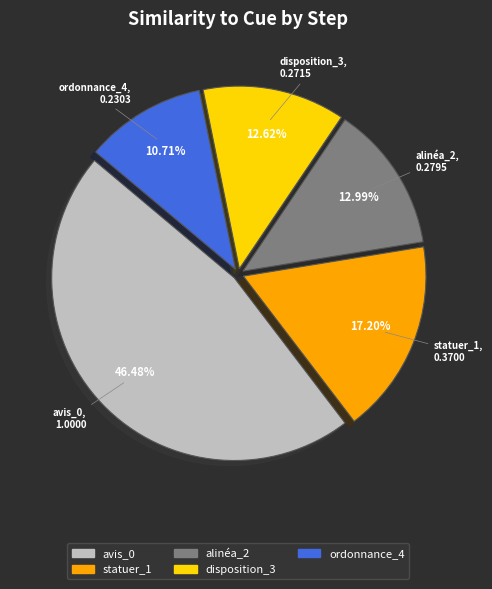

How many slices are in this pie chart?

5